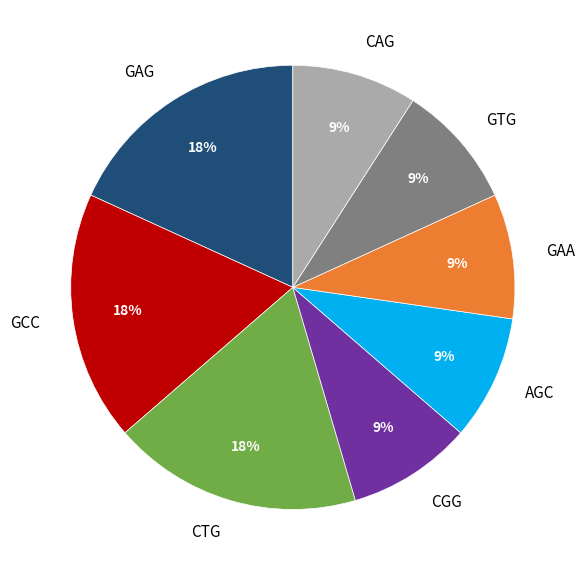

Is there any slice that represents more than half of the pie?

No